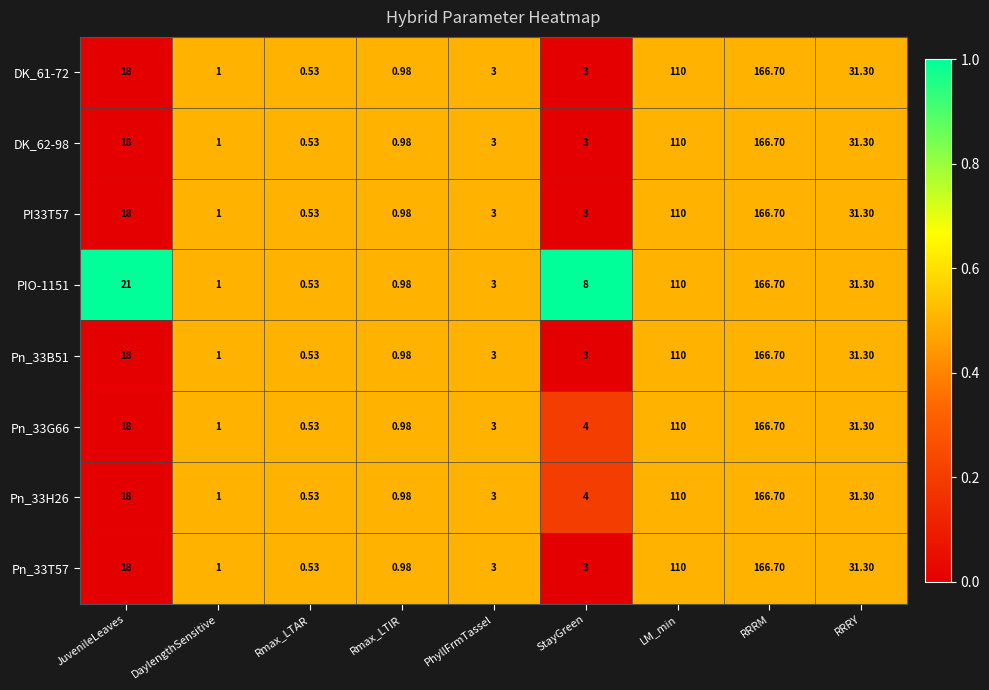

Count the number of data series in this chart.

8